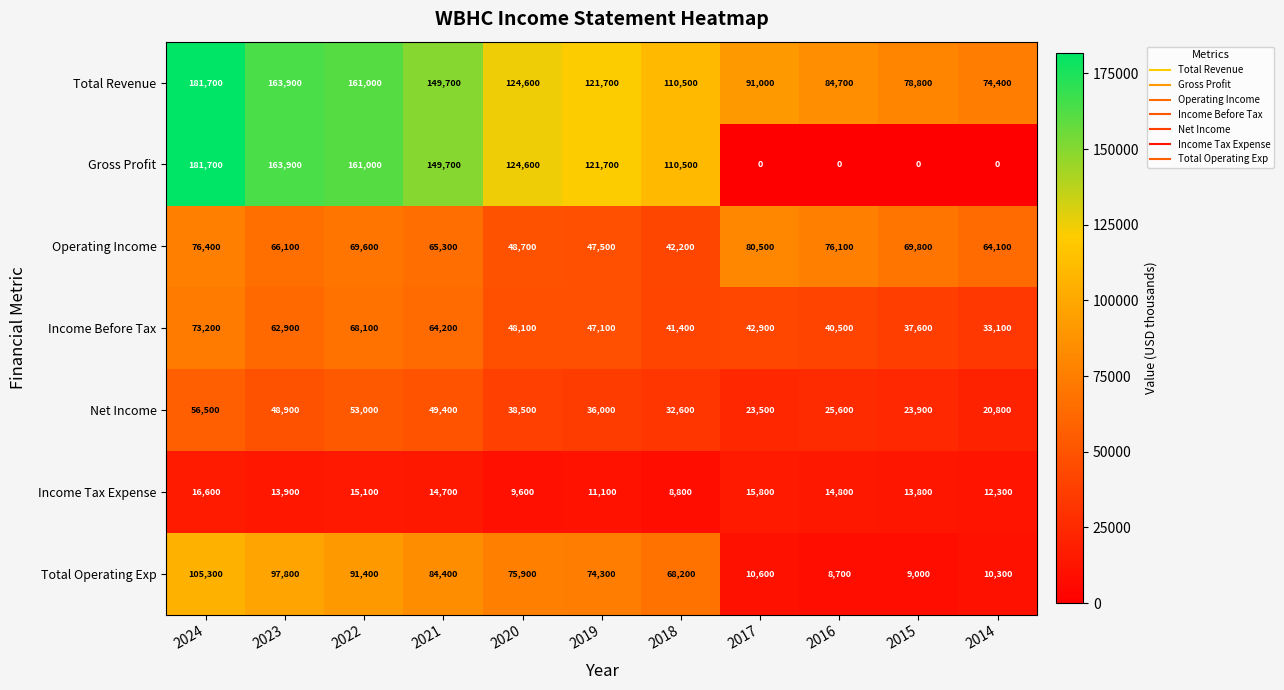

At which label does Income Tax Expense reach its peak?

2024